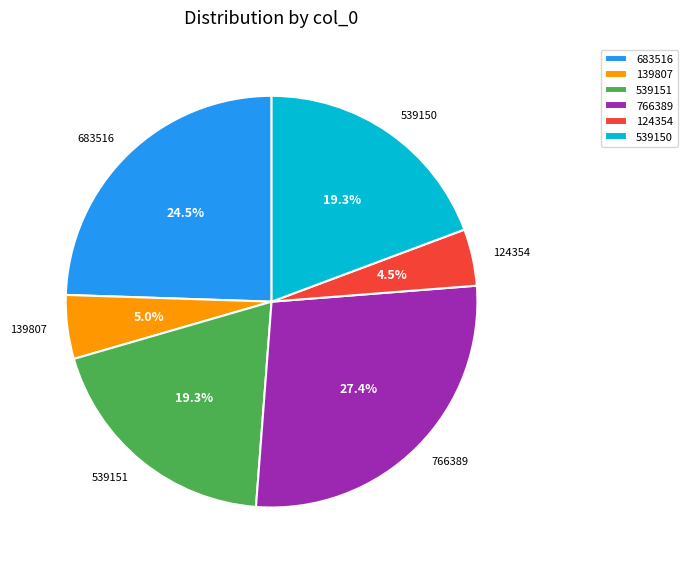

What is the total percentage of 539151 and 124354?

23.8%